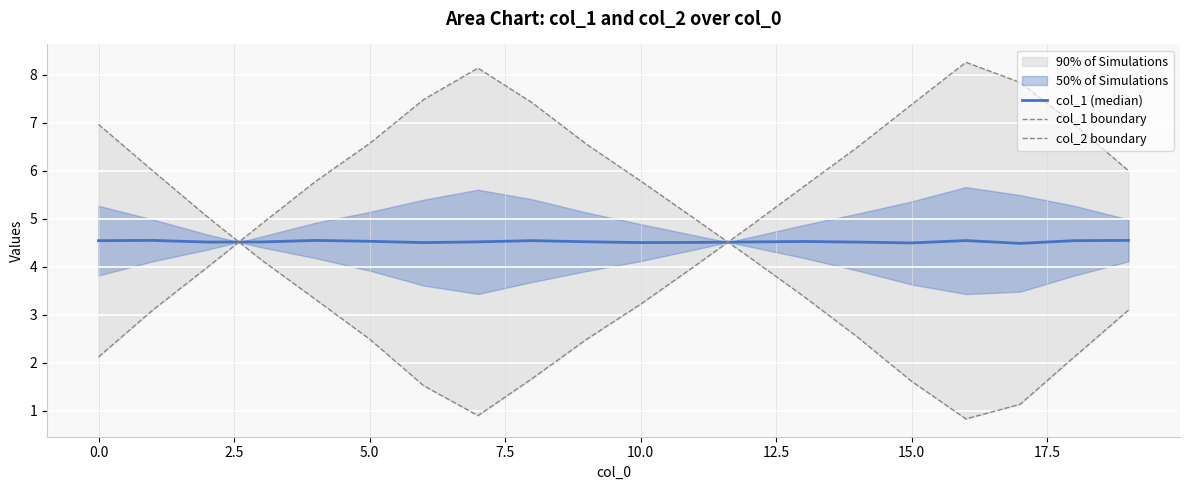

List the series in order of their peak value, highest first.

col_1 boundary, col_2 boundary, col_1 (median)